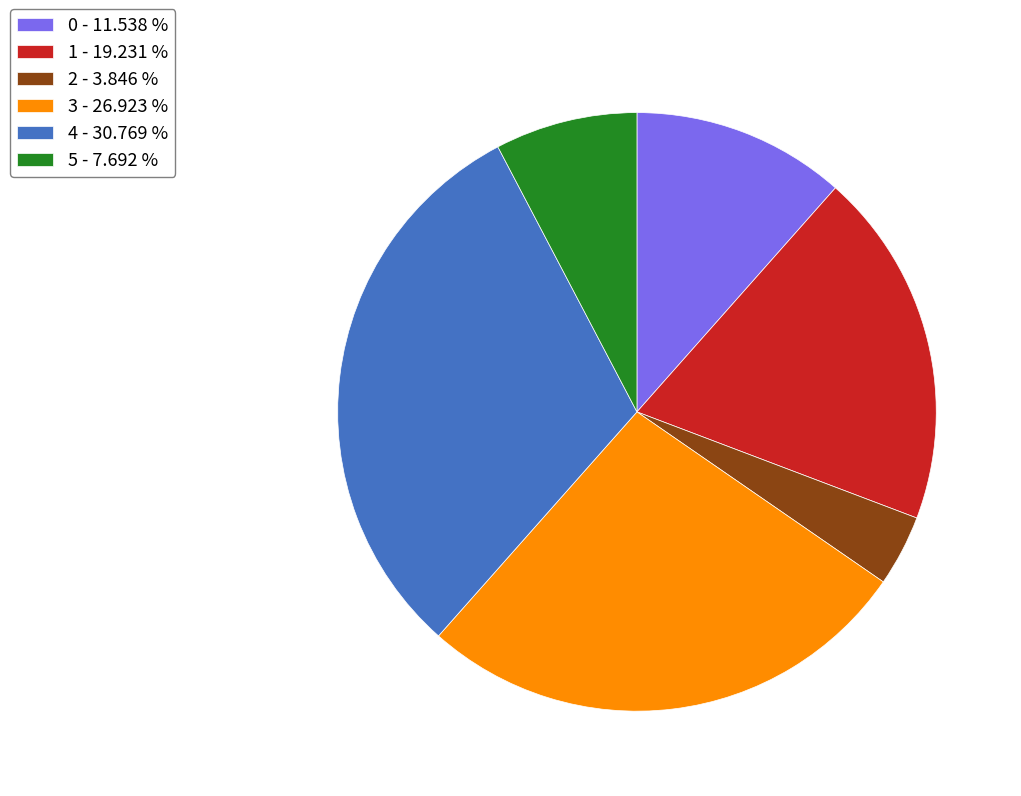

Which slice is the smallest?

2